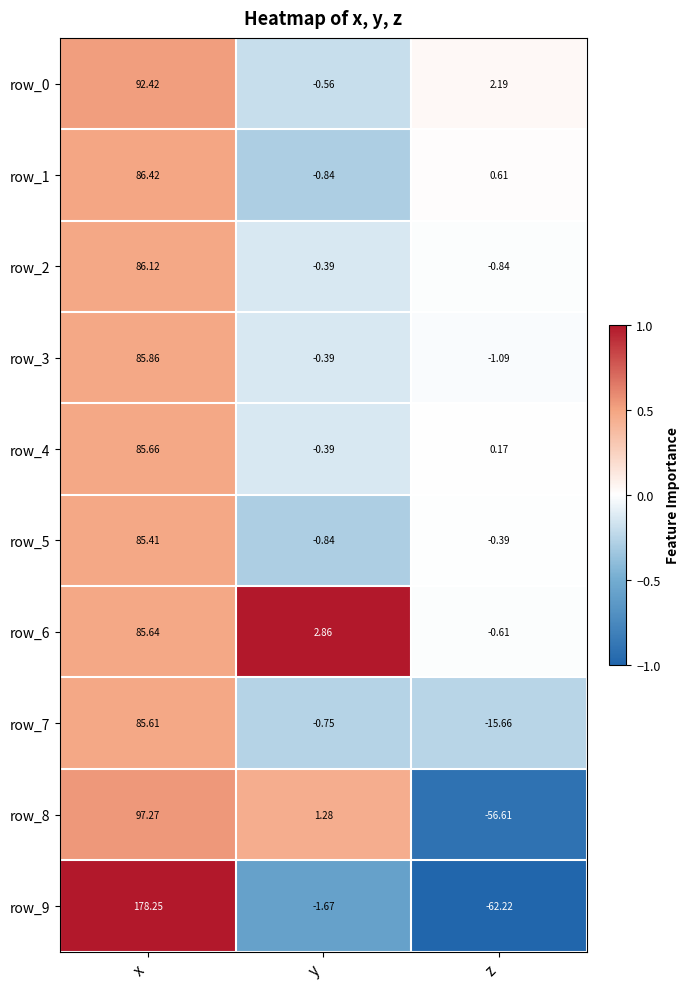

At which label does row_9 first exceed -1?

x